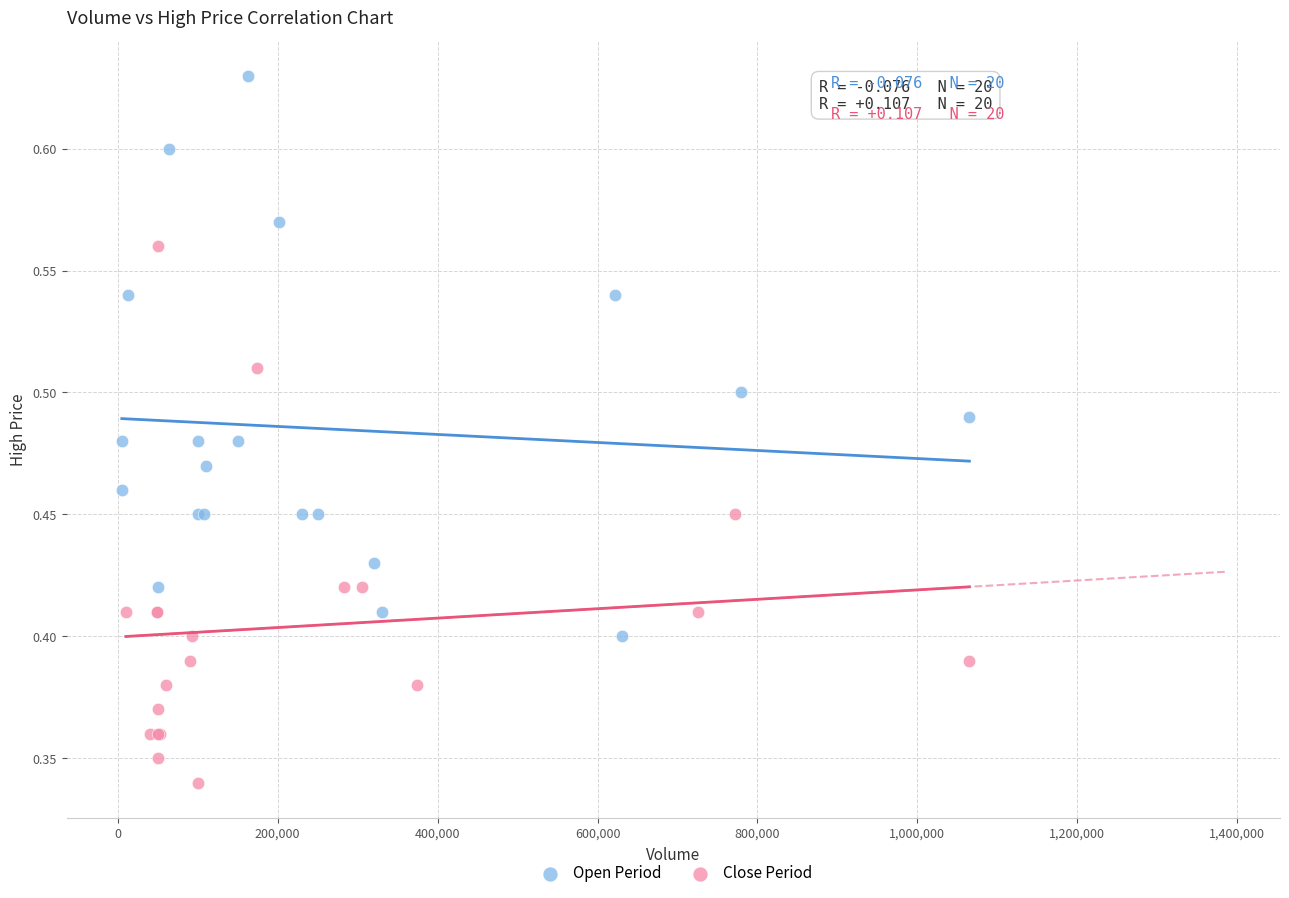

What are all the series names shown in the legend?

Open Period, Close Period